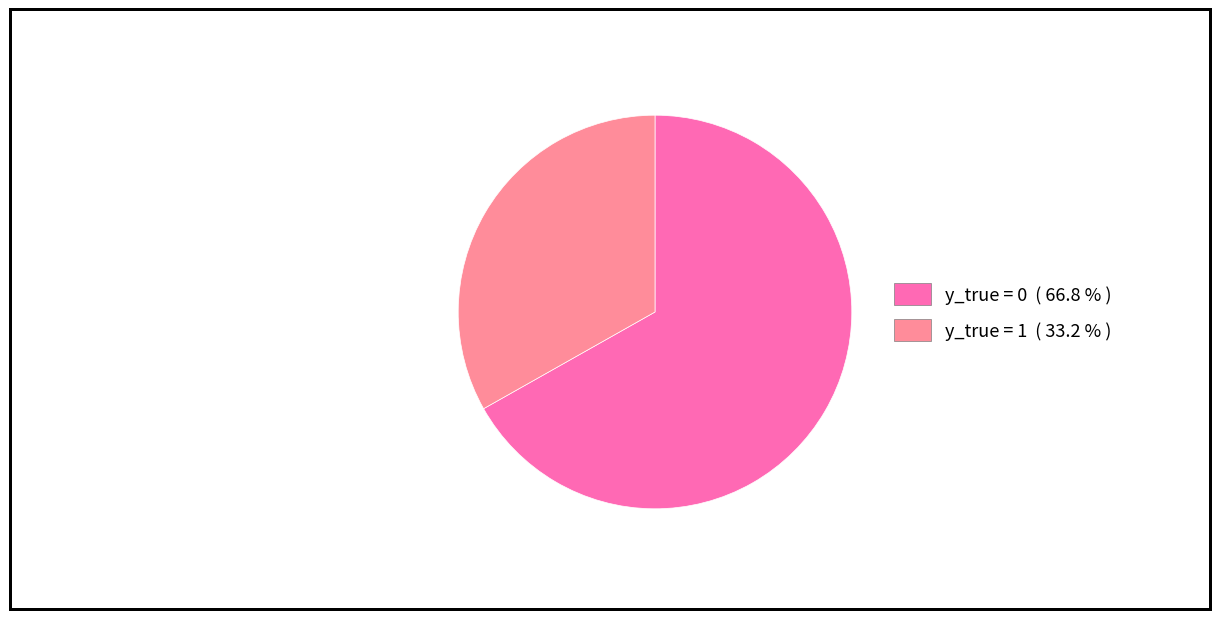

Which slice is the smallest?

y_true = 1